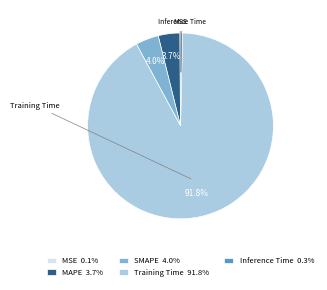

The MAPE slice represents 4% of the pie. True or false?

True